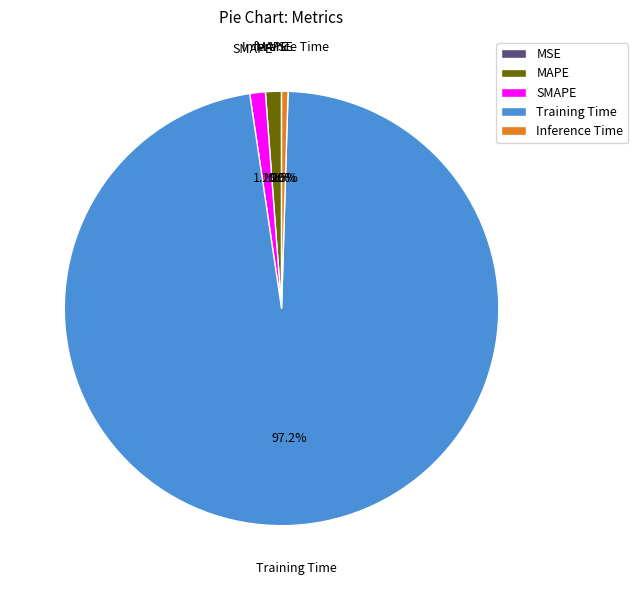

What is the largest slice in the pie chart?

Training Time